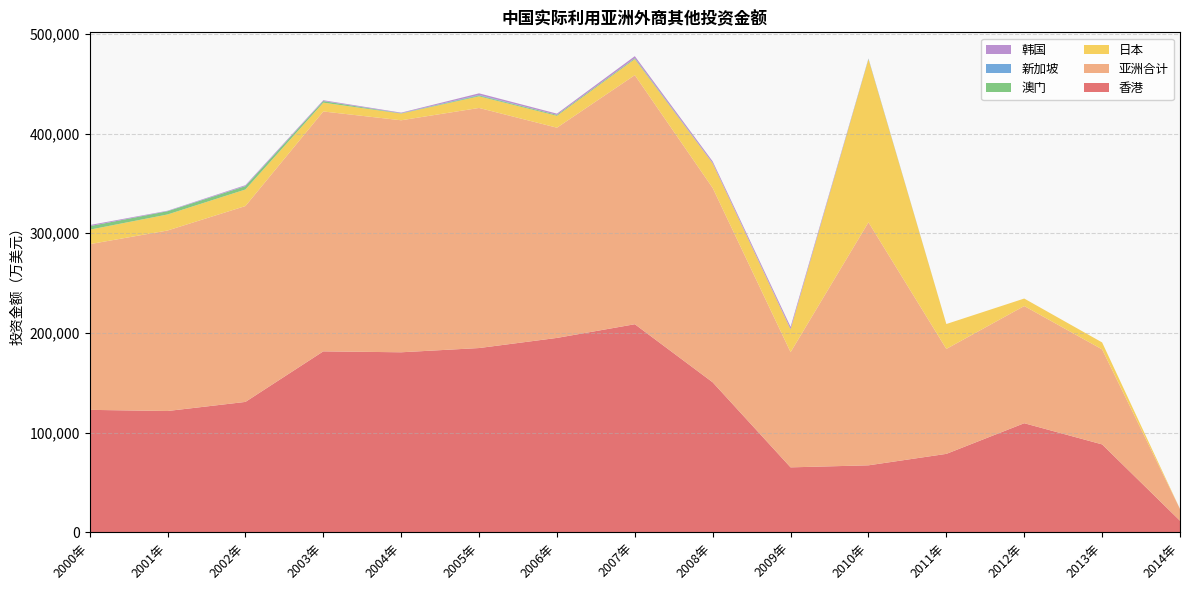

Reading right to left, transcribe all the data shown in this chart.

香港: 11777	88298	109534	78795	67314	65272	150548	208811	195077	184920	180673	181596	130902	121779	122935
亚洲合计: 11777	95279	117523	105239	243721	115524	194877	249781	210812	240763	232647	240559	196401	181004	166146
日本: 0	6981	7500	24976	163597	22835	24667	16003	11907	11662	6746	8828	16608	16079	14532
澳门: 0	0	0	0	44	84	141	832	905	826	191	1550	3335	3244	3511
新加坡: 0	0	0	0	500	248	185	168	35	551	180	142	214	169	41
韩国: 0	0	0	0	100	2225	1634	2034	1232	1618	542	755	793	348	1081